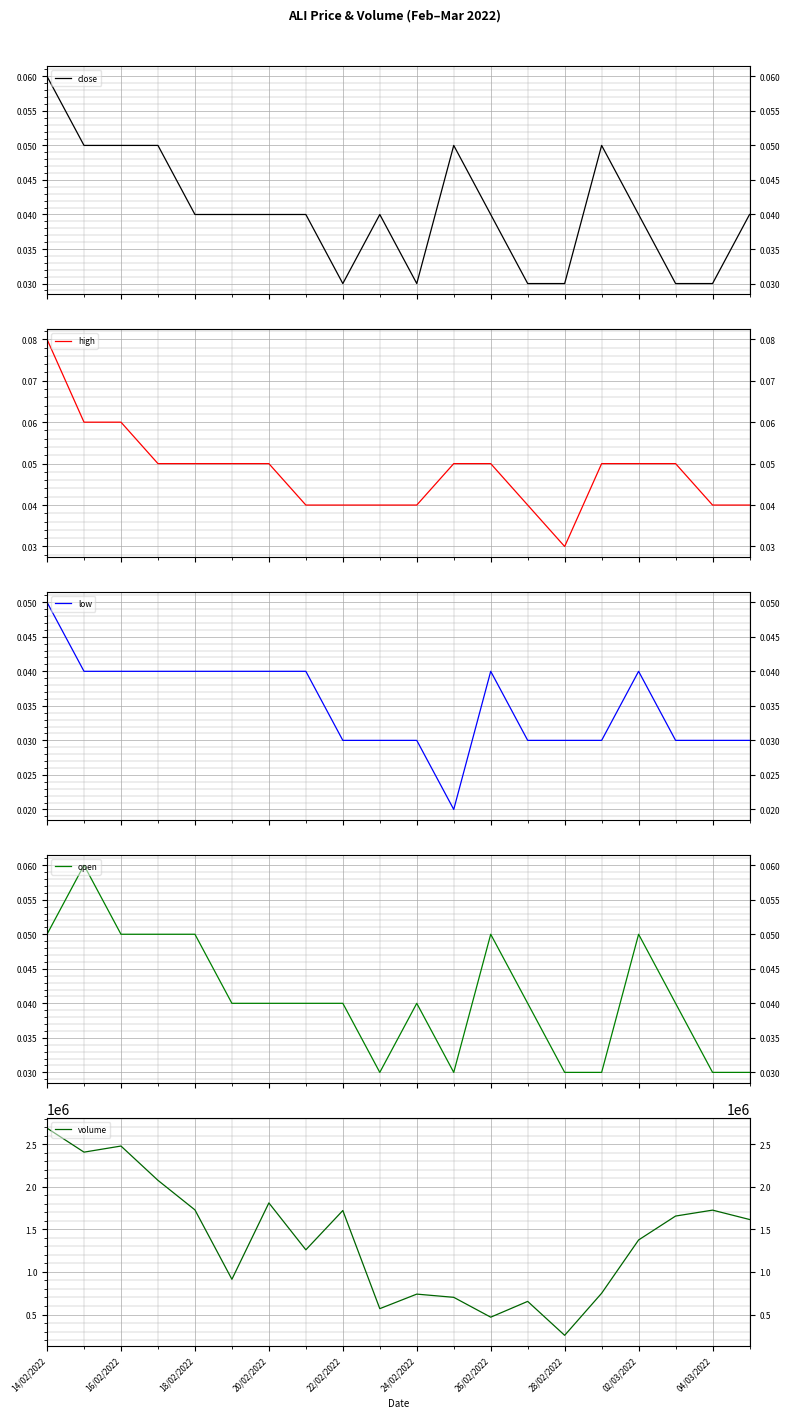

Count the high values in the range 0 to 1.

20